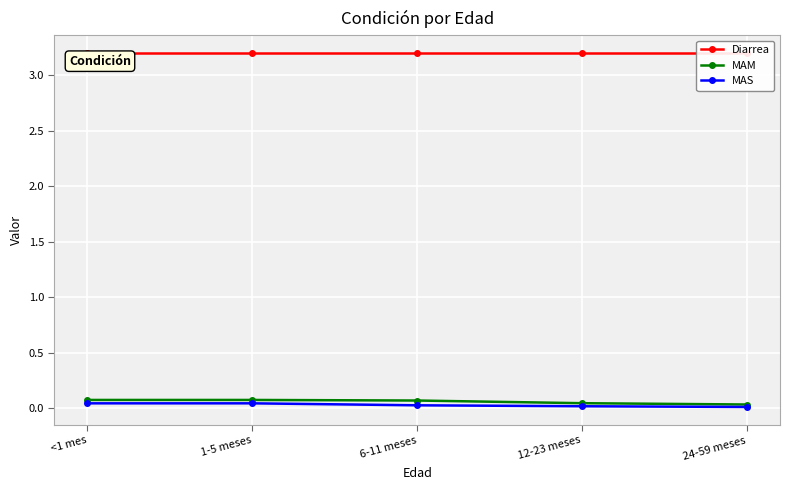

Reading left to right, what are all the values shown in this chart?

Diarrea: <1 mes=3.2	1-5 meses=3.2	6-11 meses=3.2	12-23 meses=3.2	24-59 meses=3.2
MAM: <1 mes=0.1	1-5 meses=0.1	6-11 meses=0.1	12-23 meses=0.0	24-59 meses=0.0
MAS: <1 mes=0.0	1-5 meses=0.0	6-11 meses=0.0	12-23 meses=0.0	24-59 meses=0.0